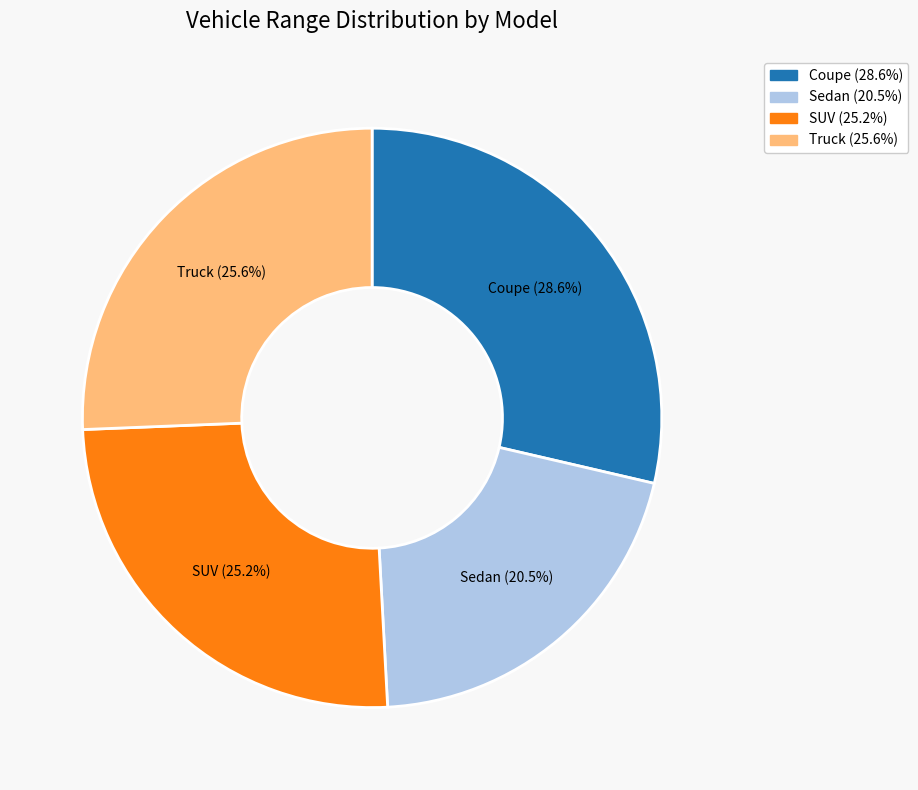

Is there any slice that represents more than half of the pie?

No